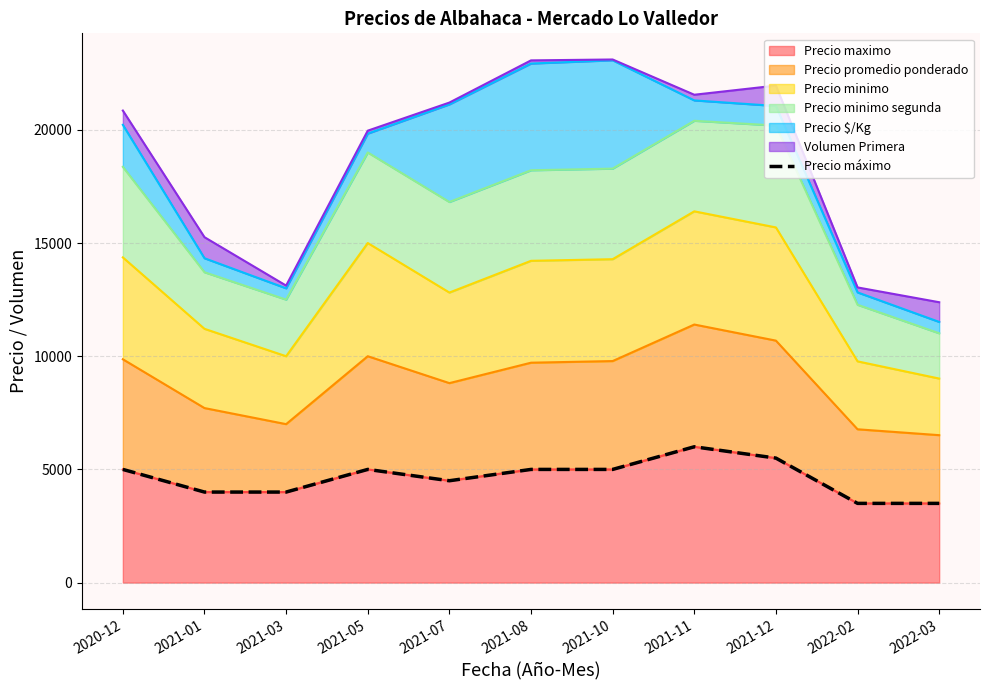

What is the difference between the maximum and minimum values?

2500